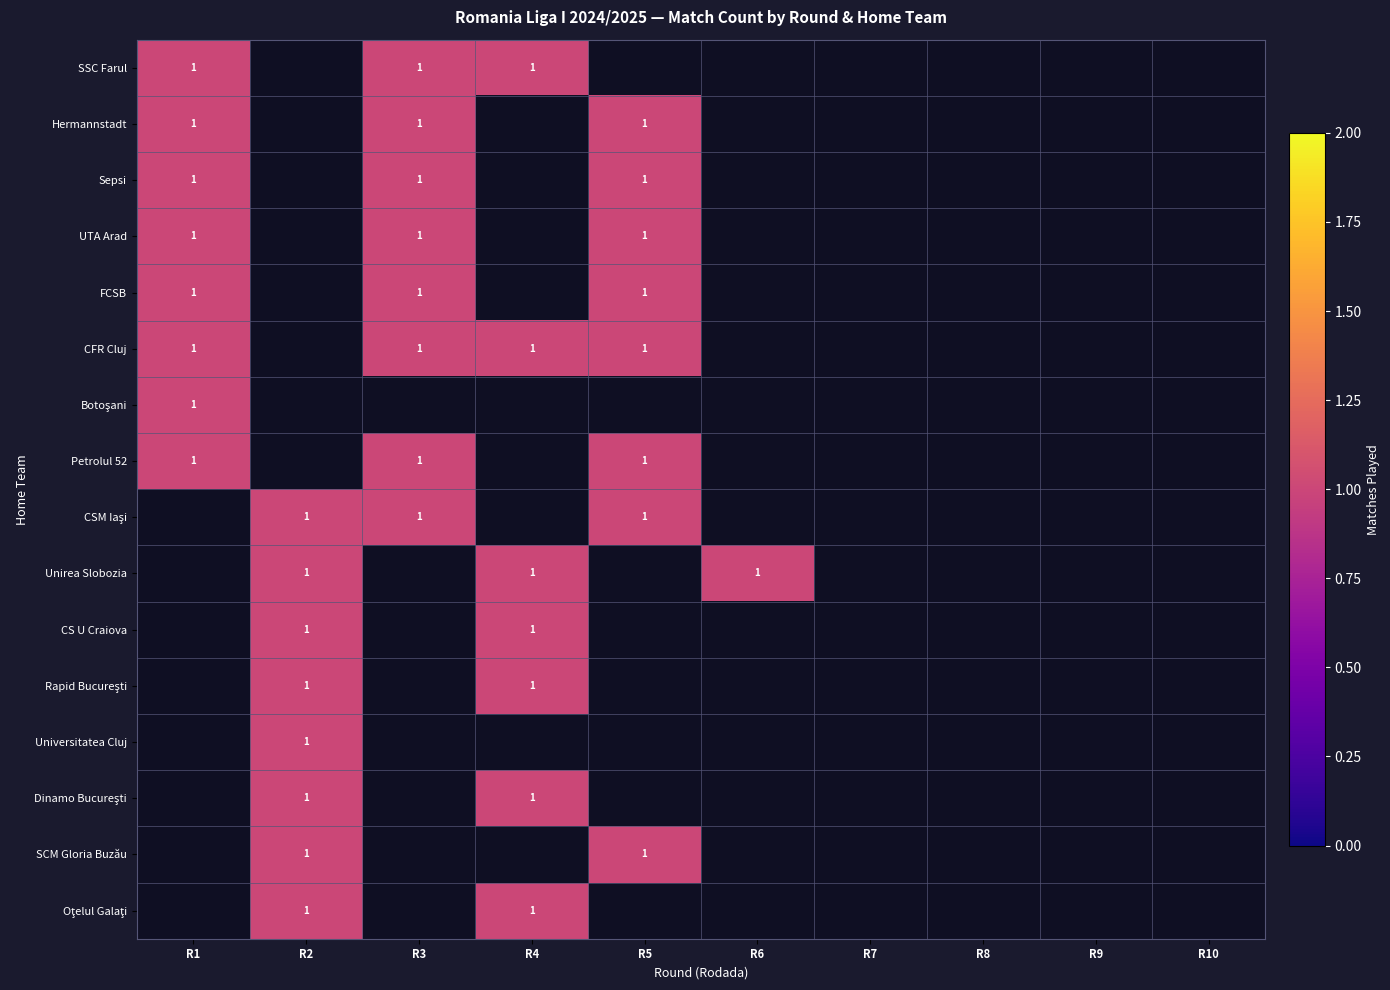

At Rodada 9, list the series in order from smallest to largest.

SSC Farul, Hermannstadt, Sepsi, UTA Arad, FCSB, CFR Cluj, Botosani, Petrolul 52, Unirea Slobozia, CS U Craiova, Rapid Bucuresti, Universitatea Cluj, Dinamo Bucuresti, SCM Gloria Buzau, Otelul Galati, CSM Iasi